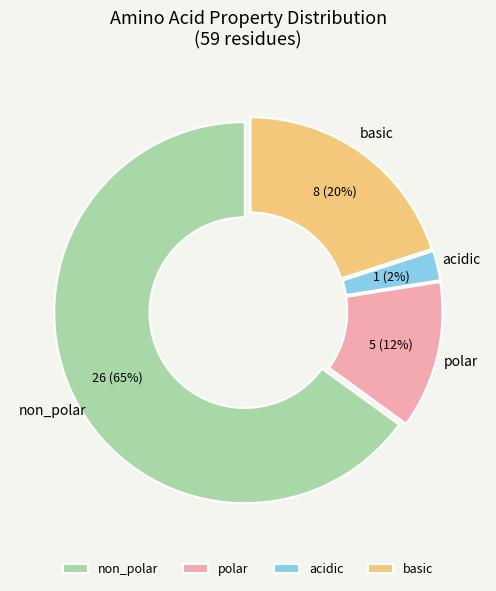

Do basic and non_polar together represent more than half of the pie?

Yes